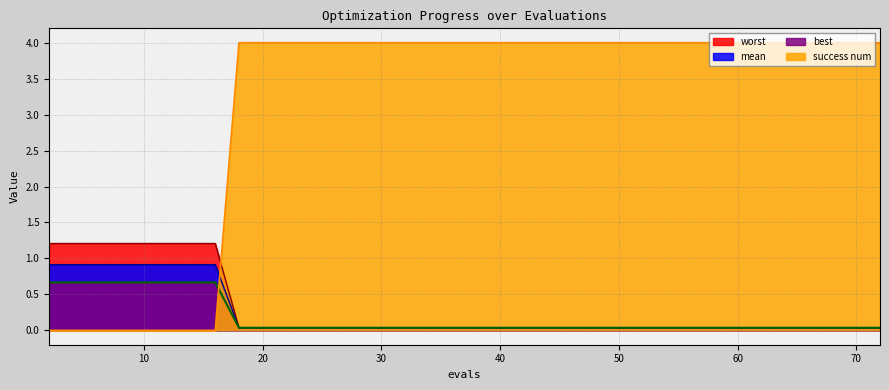

What is the maximum value for worst?

1.2